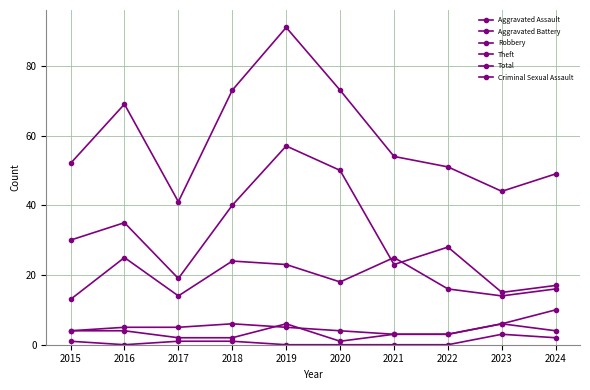

In Robbery, how many points are higher than both neighbors (excluding endpoints)?

3